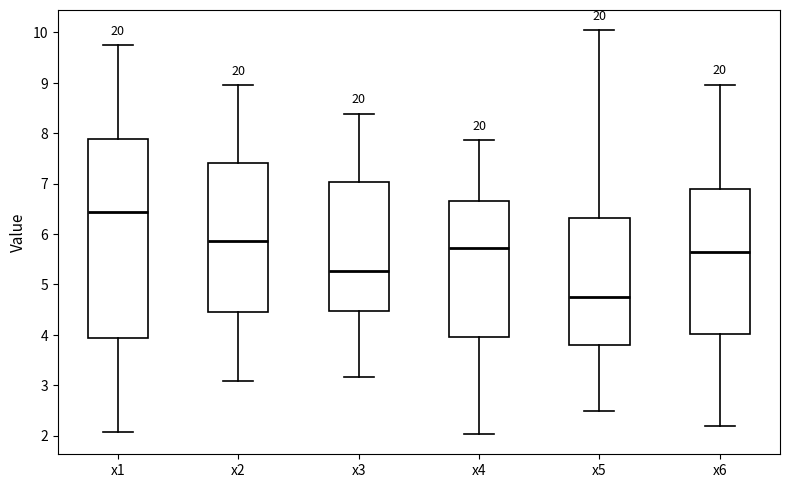

Reading left to right, read every box against the y-axis: the position of its median line, the range the box covers, and the ends of its whiskers. The values are not printed on the chart, so give them approximately, as read against the axis.

x1: median 6.4, box 3.9 to 7.9, whiskers 2.1 to 9.8
x2: median 5.9, box 4.4 to 7.4, whiskers 3.1 to 9.0
x3: median 5.3, box 4.5 to 7.0, whiskers 3.2 to 8.4
x4: median 5.7, box 4.0 to 6.7, whiskers 2.0 to 7.9
x5: median 4.8, box 3.8 to 6.3, whiskers 2.5 to 10.0
x6: median 5.6, box 4.0 to 6.9, whiskers 2.2 to 9.0